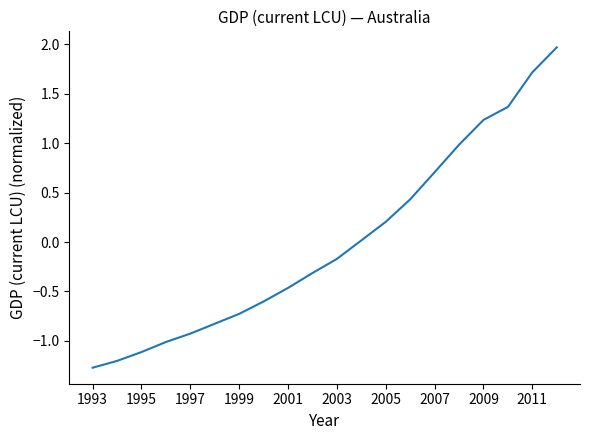

What is the difference between the maximum and second lowest values?

3.2